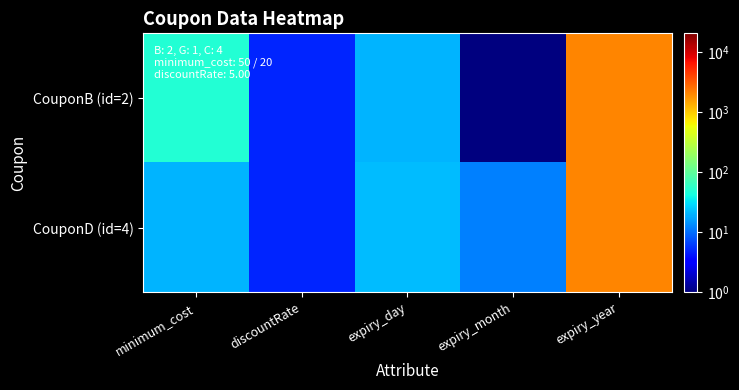

What is the total value across all series at expiry_day?

42